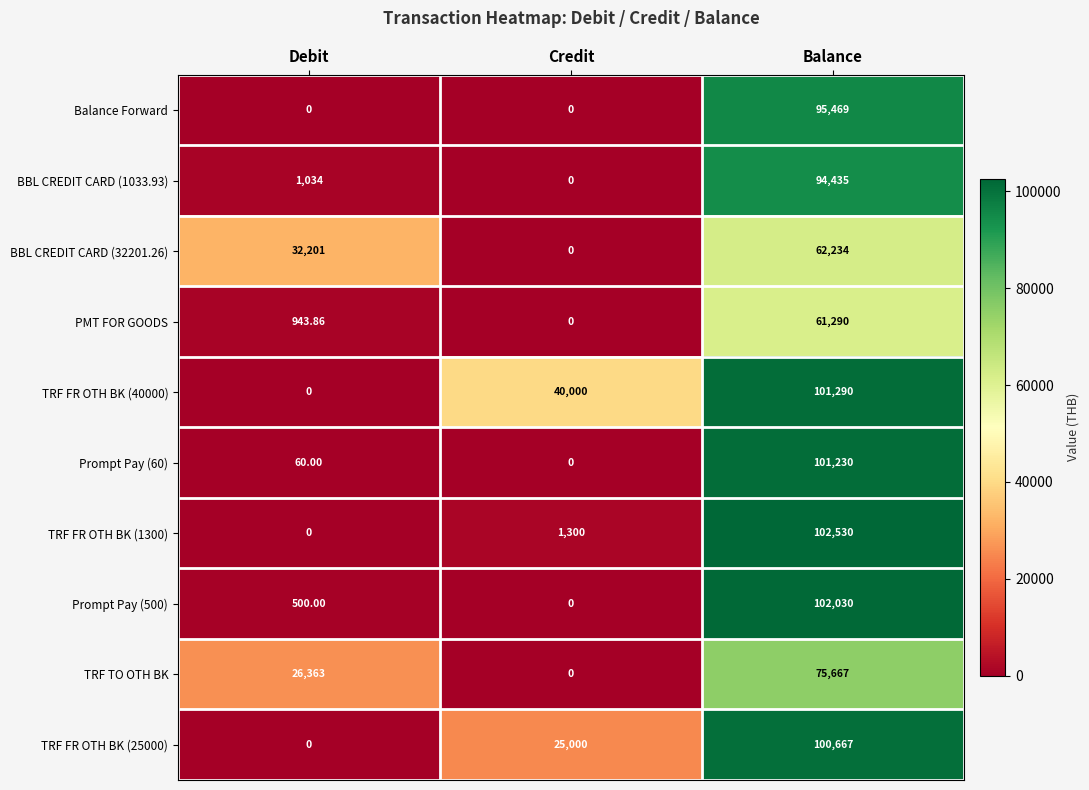

Where is BBL CREDIT CARD (32201.26) nearest to the value 31117?

Debit